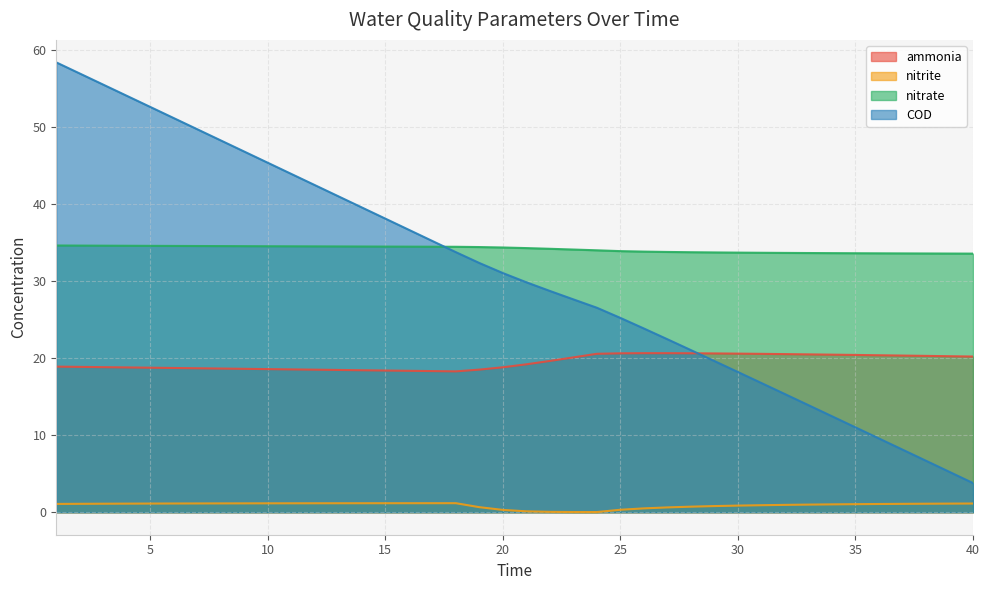

Which category has the lowest value across all series?

24